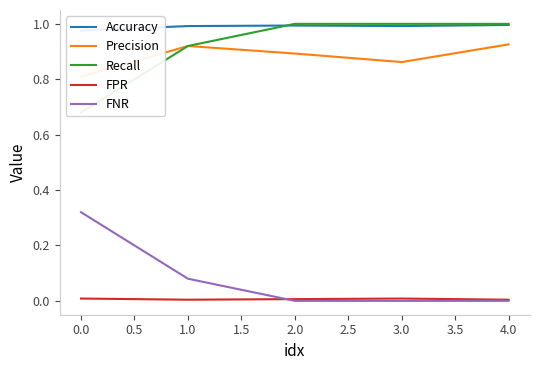

The value of FPR at 4.0 is 0.0. True or false?

True